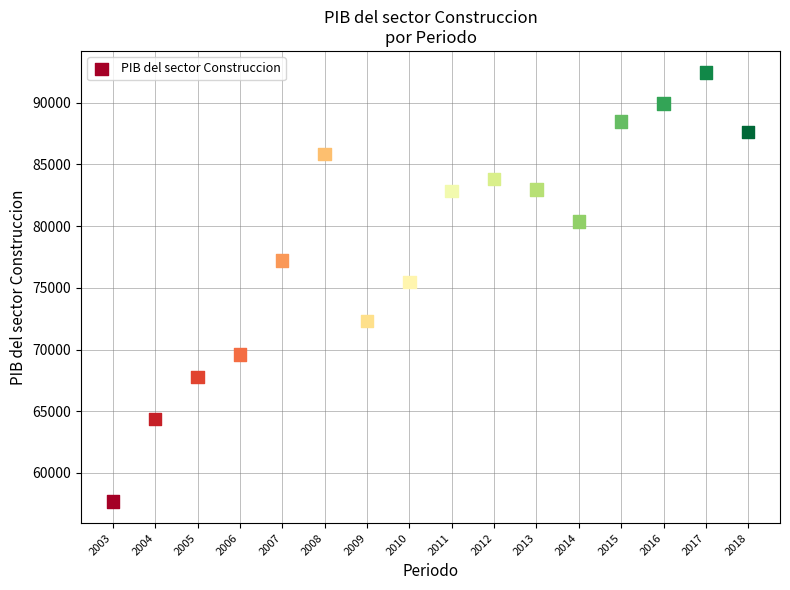

What Y value in the scatter plot is closest to 75062?

75457.3